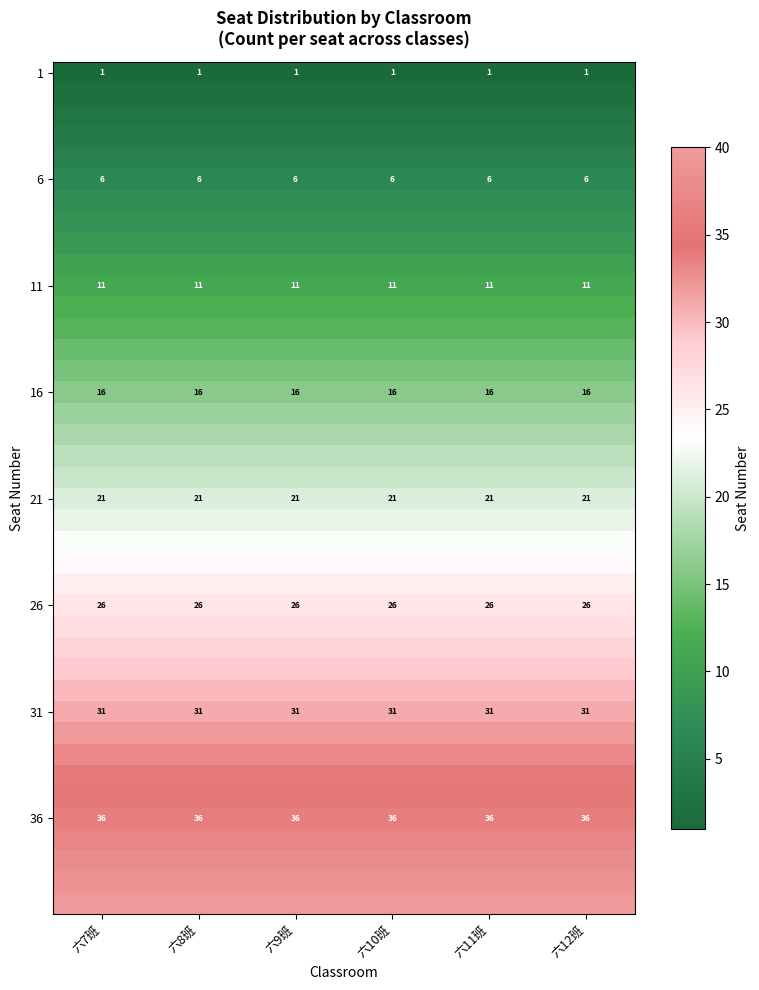

At which category does the chart reach its peak across all series?

六7班